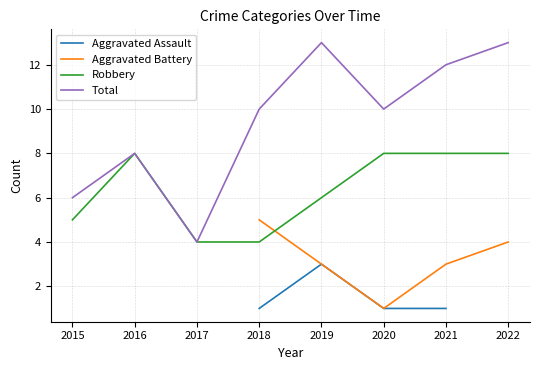

At which category does the chart reach its minimum across all series?

2018